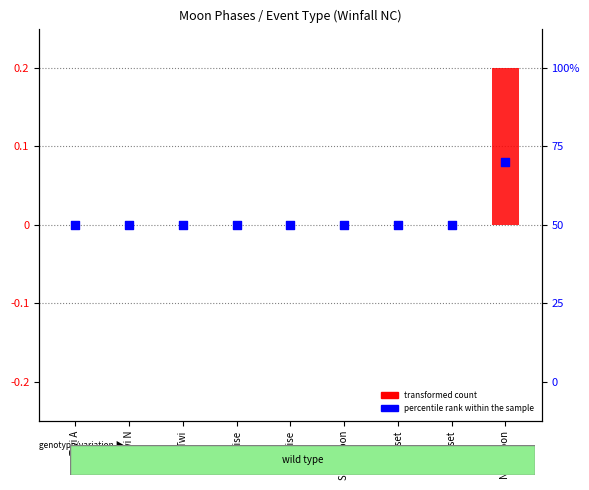

Is the value of transformed count at Sunrise greater than the value of percentile rank within the sample at Twi N?

No